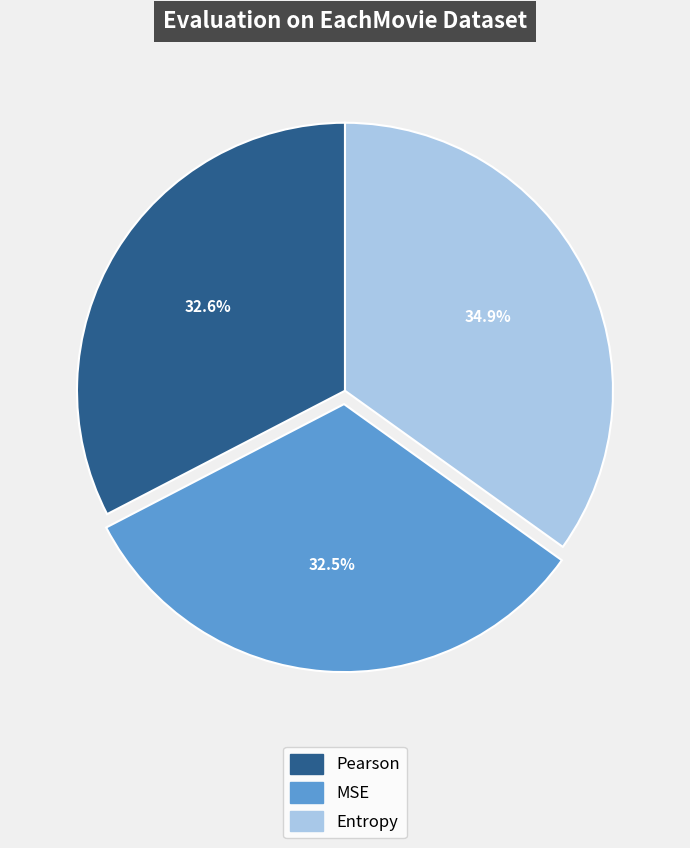

Count the number of slices in the pie.

3